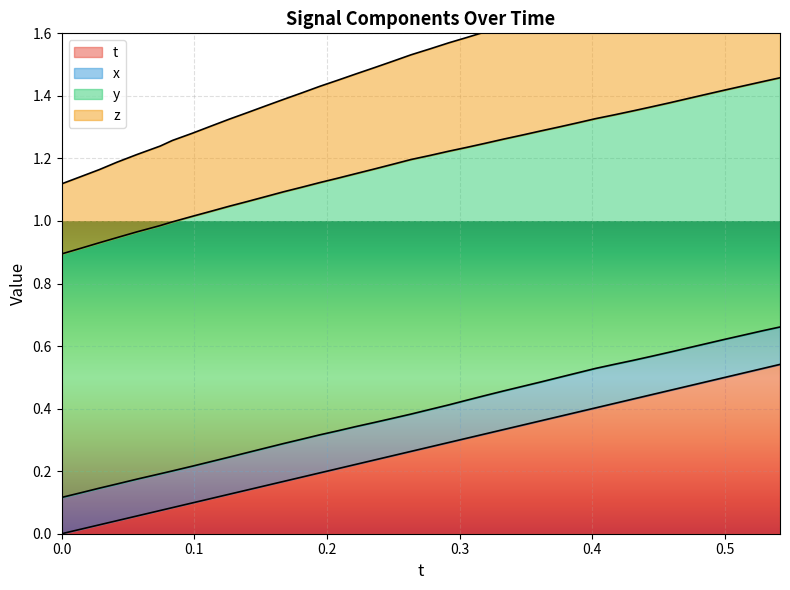

The z series shows 1.1 at 0.54142. True or false?

False